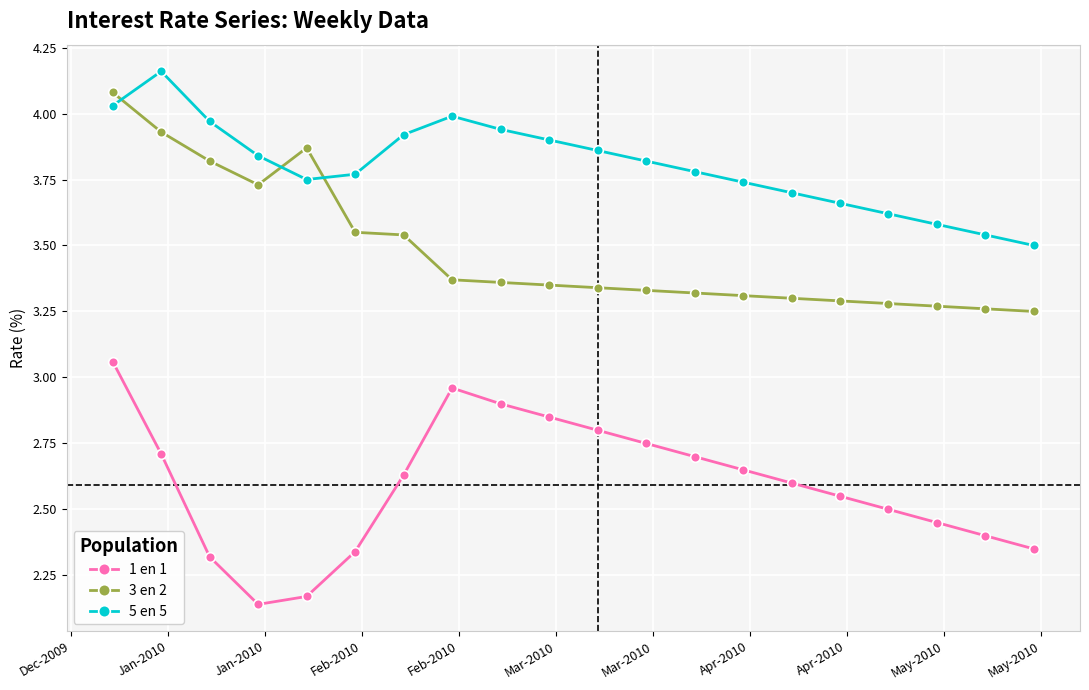

What is the difference between the second highest and minimum values in the 5 en 5 series?

0.5